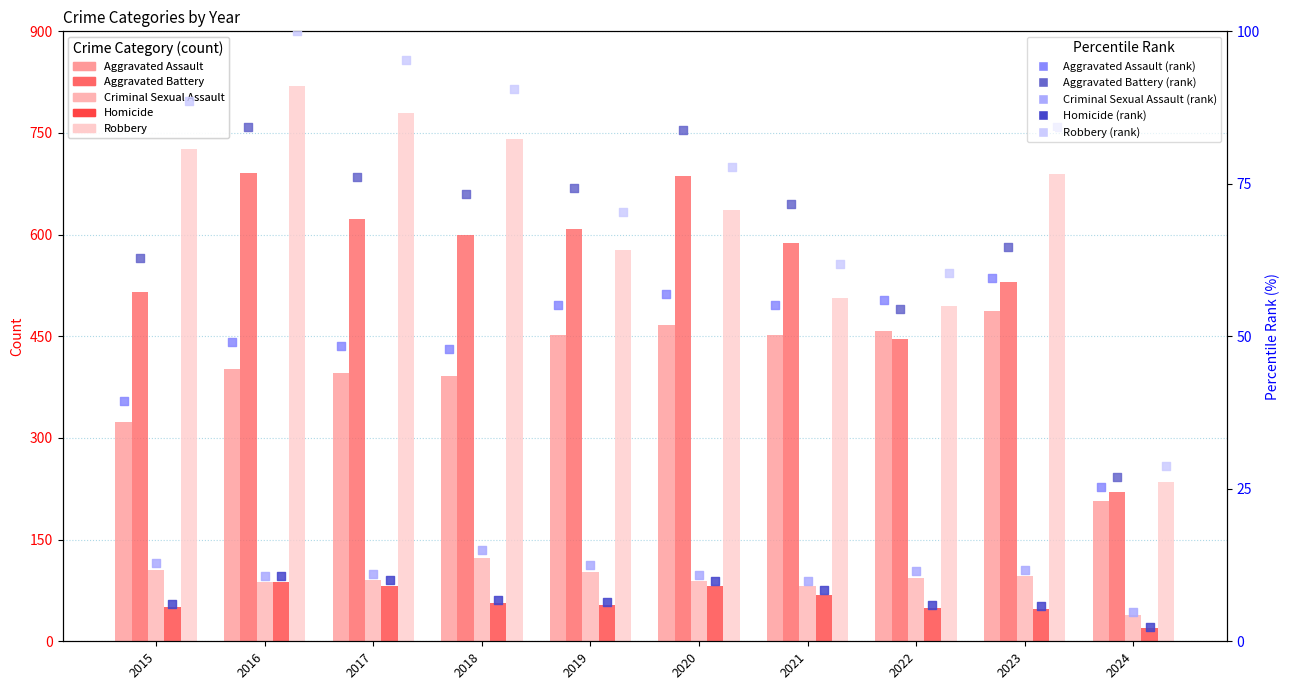

At which category is the sum across all series the highest?

2016